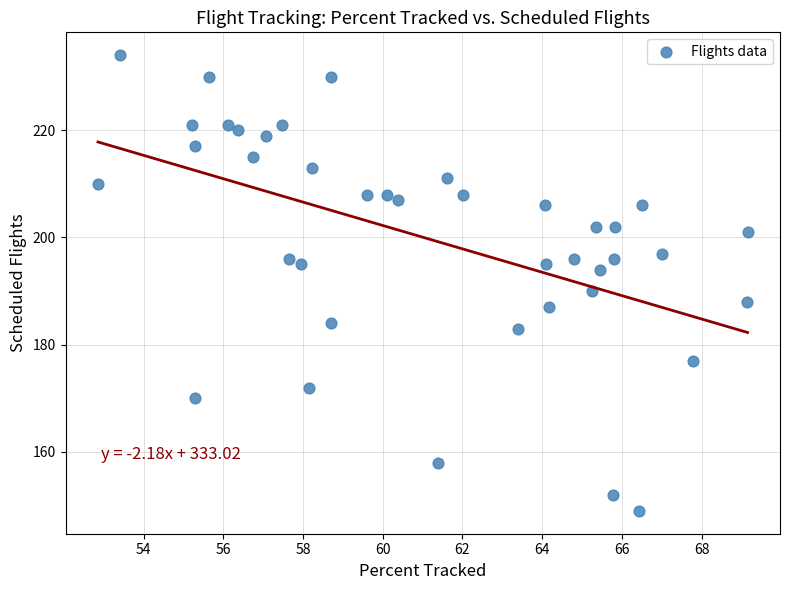

What Y value in the scatter plot is closest to 191?

190